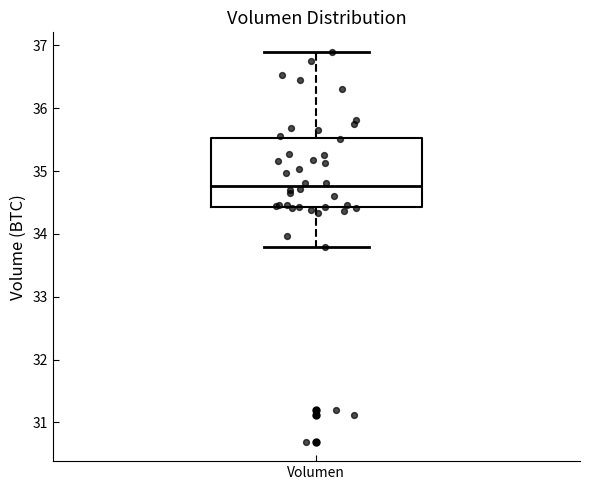

Where does the lower whisker of the box for Volumen end on the y-axis? The values are not printed on the chart, so give them approximately, as read against the axis.

33.8